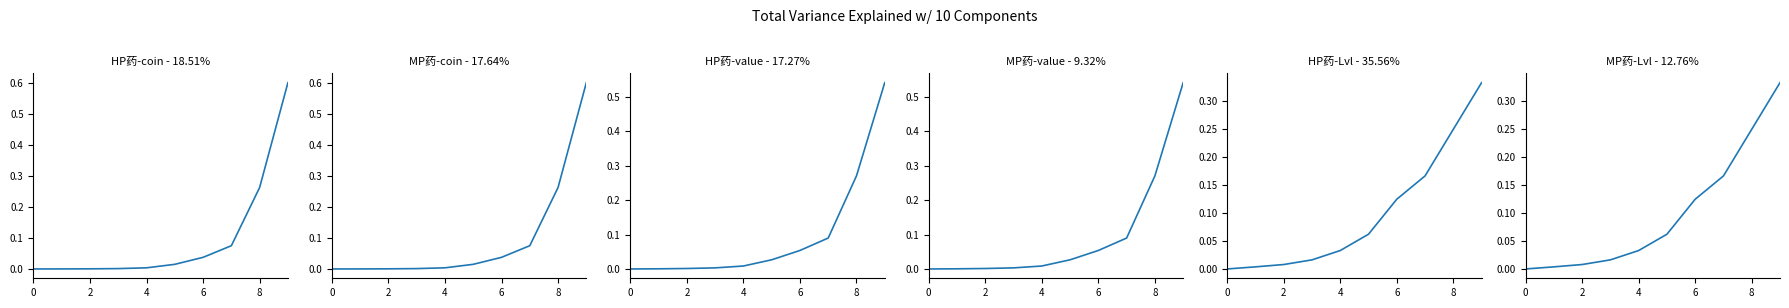

What are all the series names shown in the legend?

HP Potion (coin), MP Potion (coin), HP Potion (value), MP Potion (value), HP Potion (Lvl), MP Potion (Lvl)